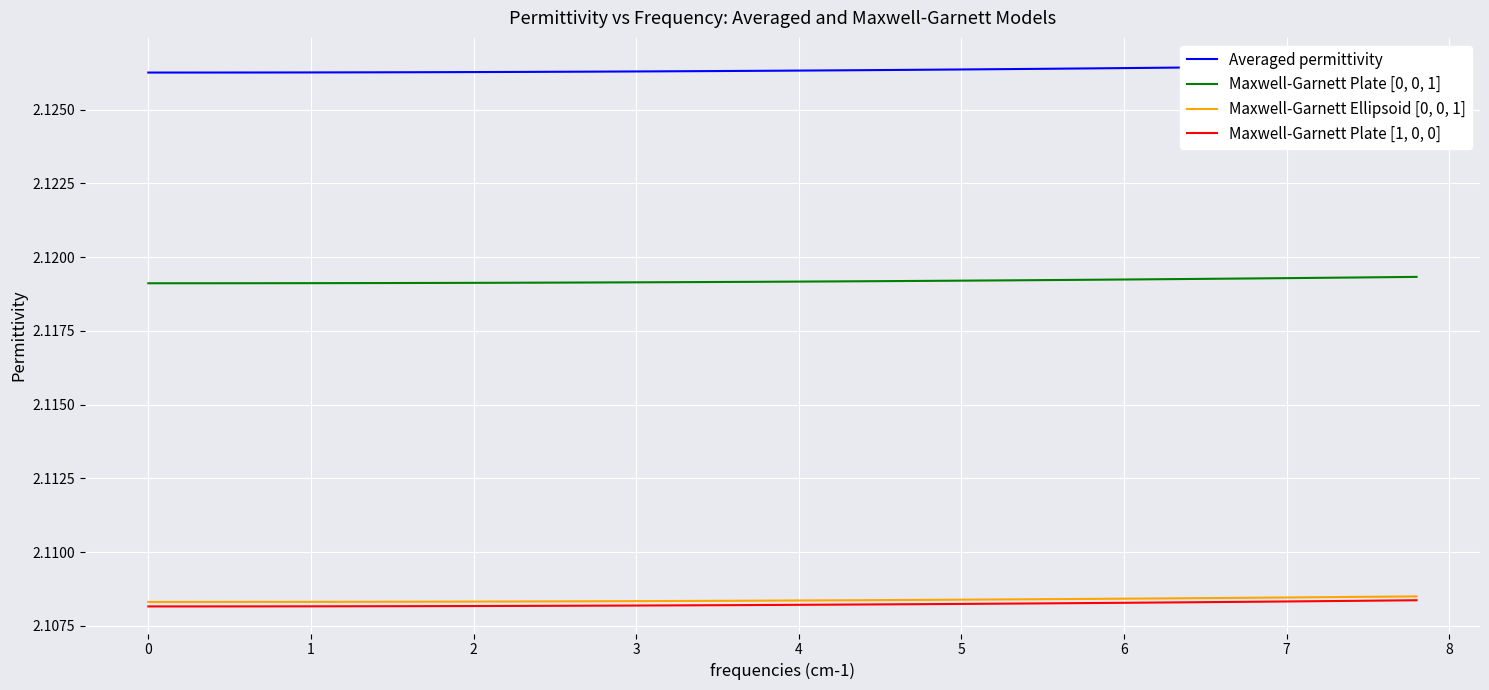

Which series has the largest total across all categories?

Averaged permittivity